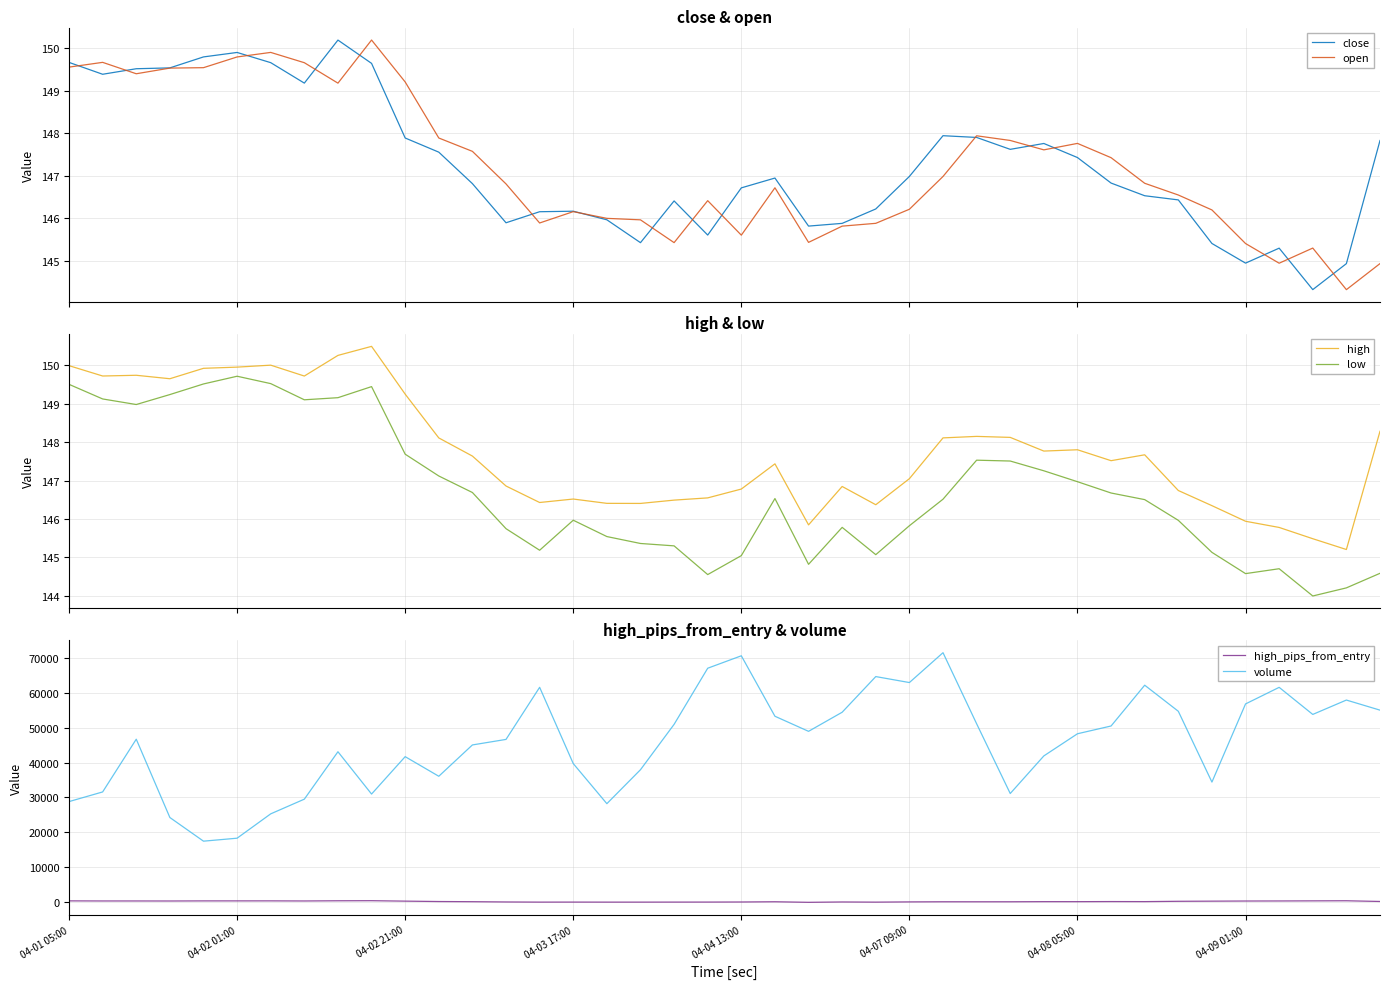

What is the minimum value for open?

144.3